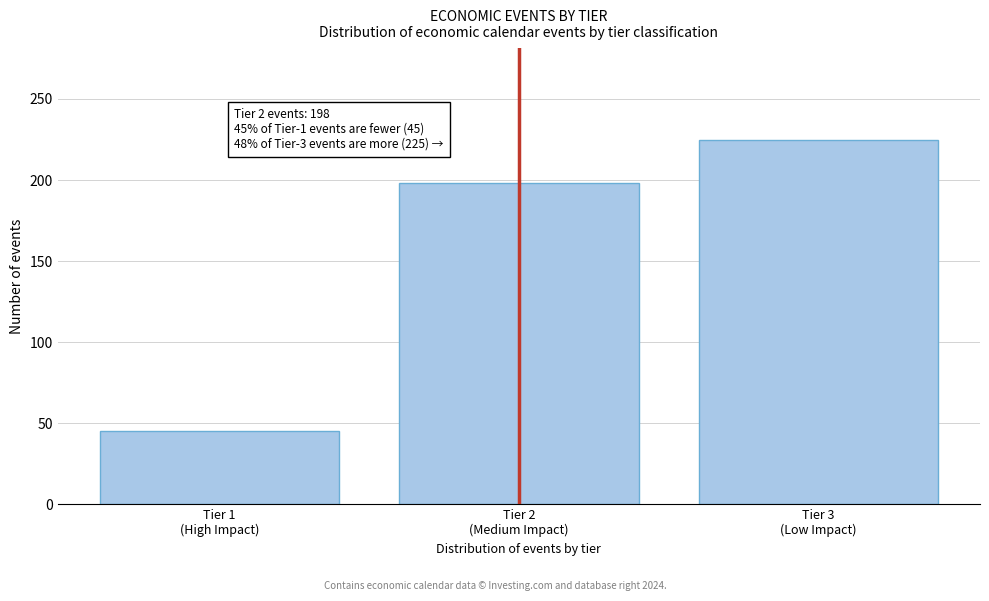

Reading right to left, list all the values displayed in this chart.

225	198	45